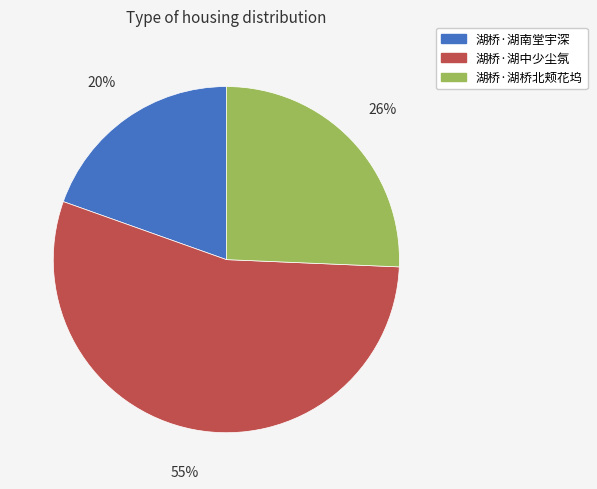

To the nearest percent, what is the average slice percentage?

33%